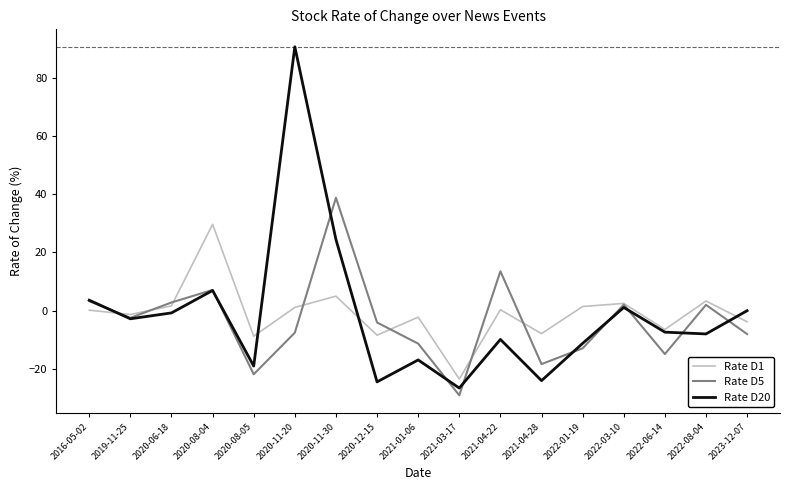

Where is the first local minimum for Rate D1?

2019-11-25